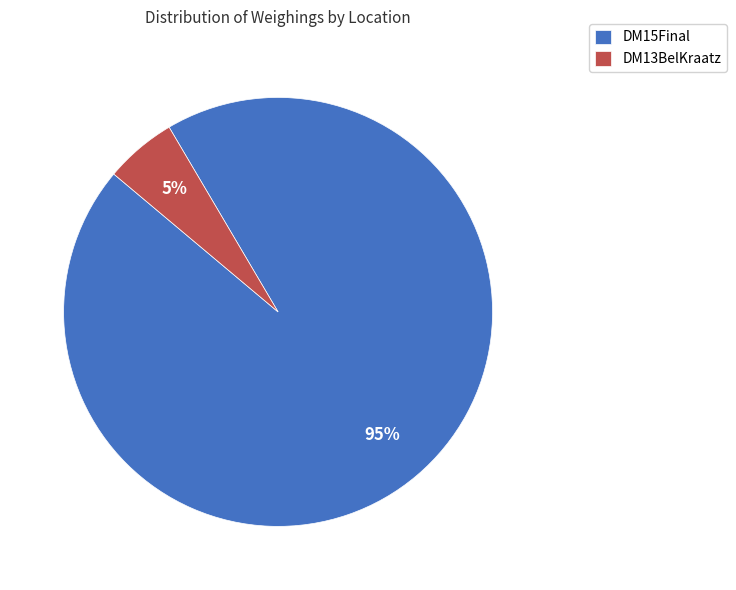

Which category has the smallest portion of the pie?

DM13BelKraatz